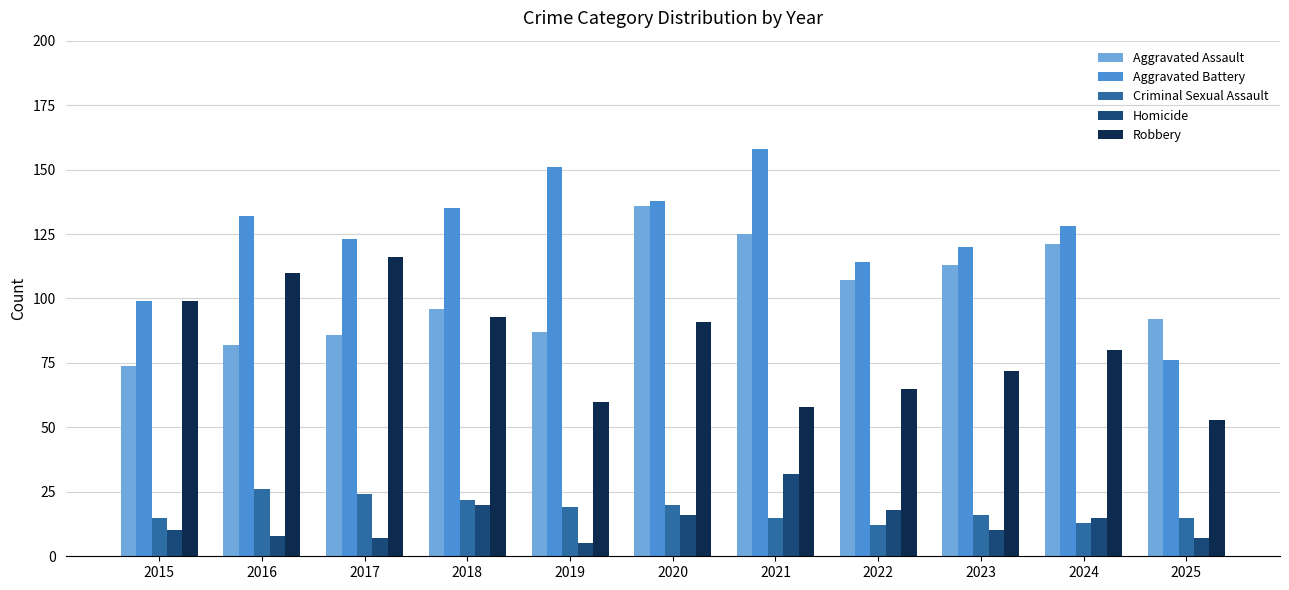

Read the Homicide value at 2018.

20